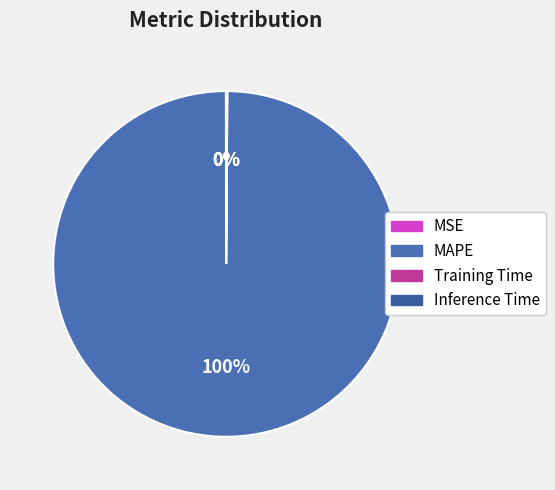

Which category has the smallest portion of the pie?

MSE